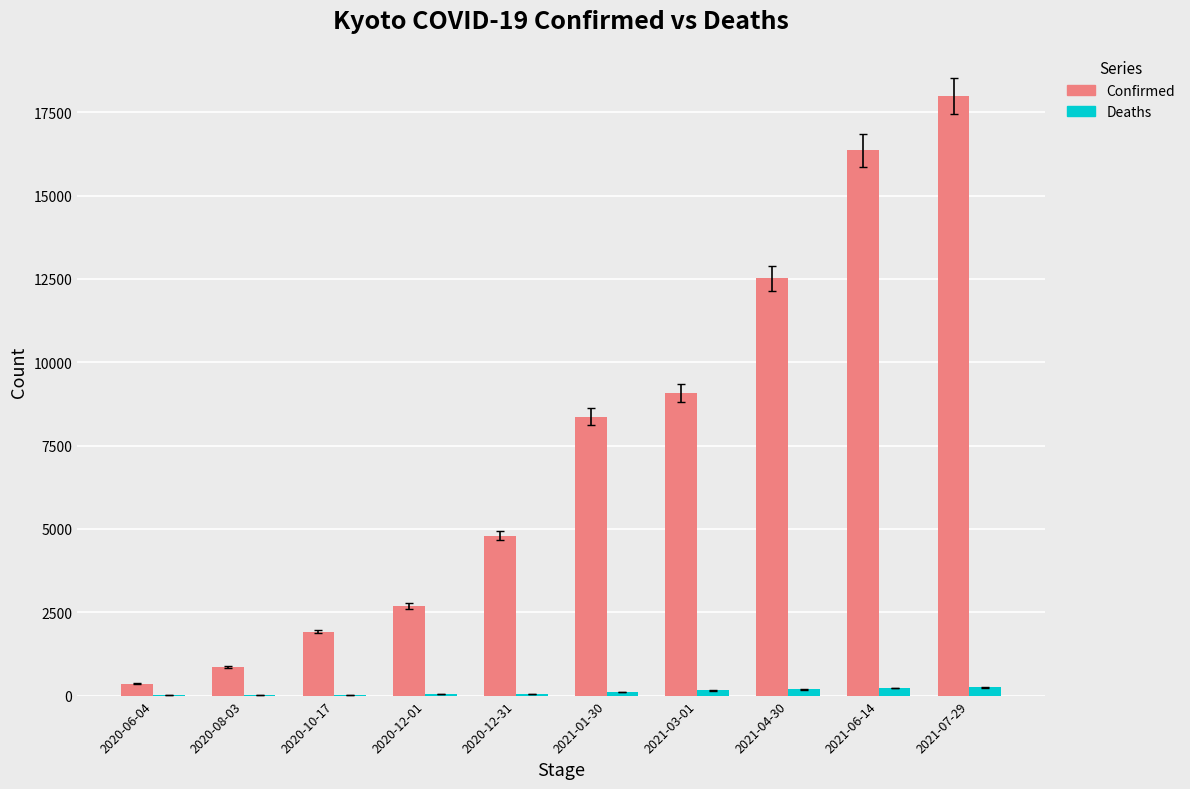

Is the value of Confirmed at 2020-12-31 greater than the value of Deaths at 2020-06-04?

Yes